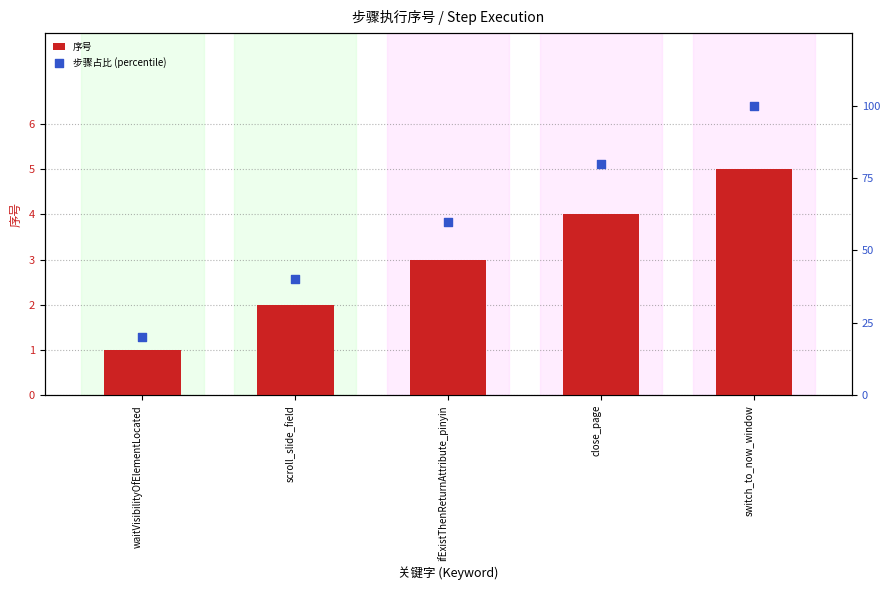

Which series reaches the minimum Y coordinate?

序号